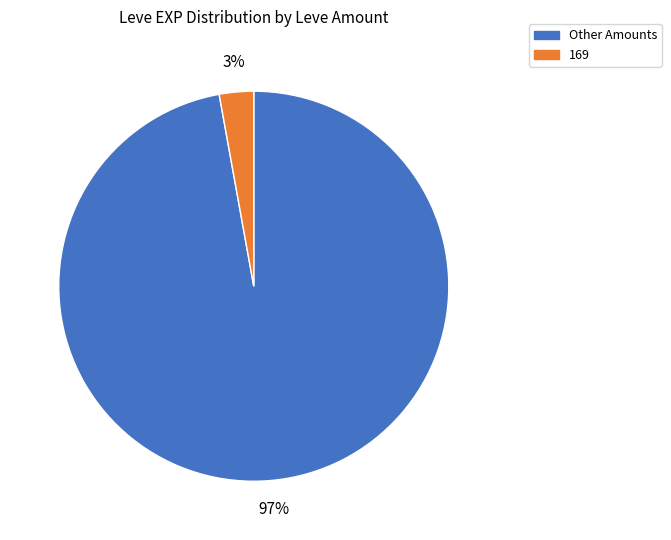

Does any single category account for the majority?

Yes